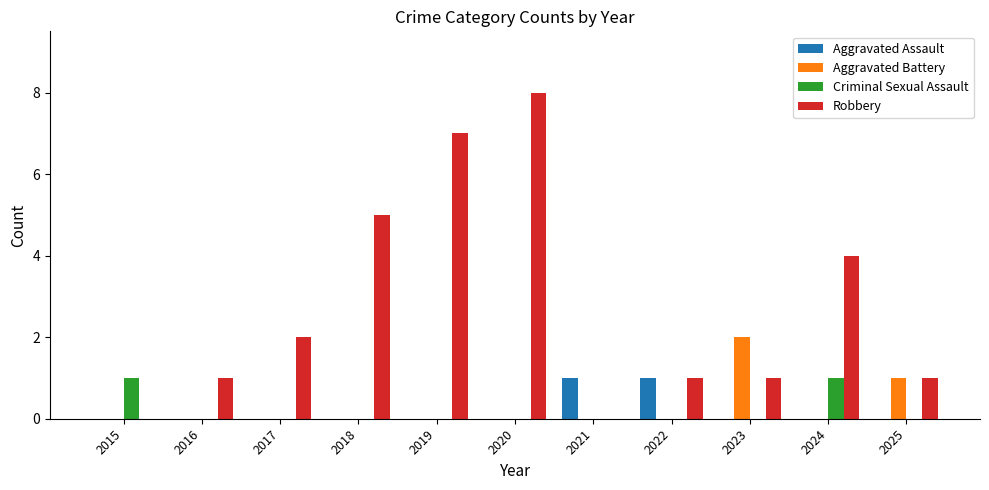

True or false: Aggravated Battery has a value of 1 at 2025.

True